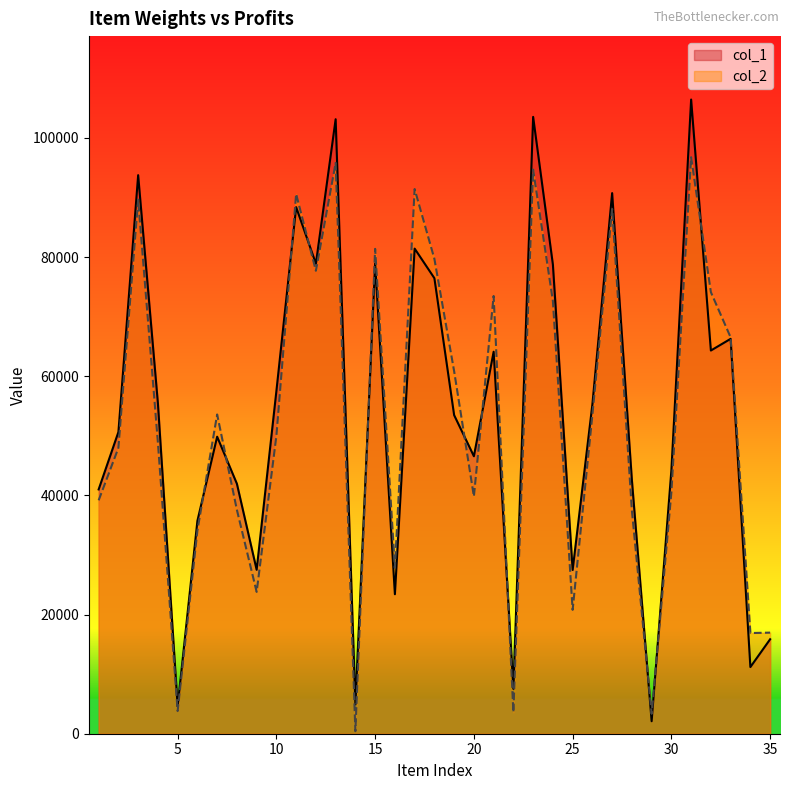

What is the smallest value displayed?

419